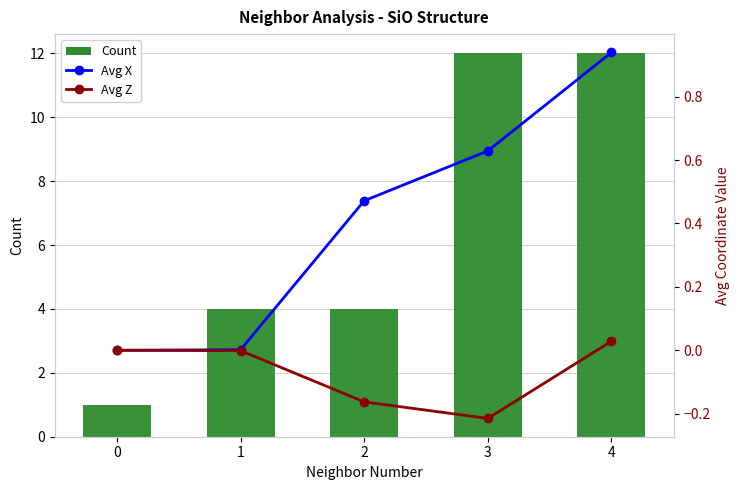

Which series has the widest spread of values?

Count